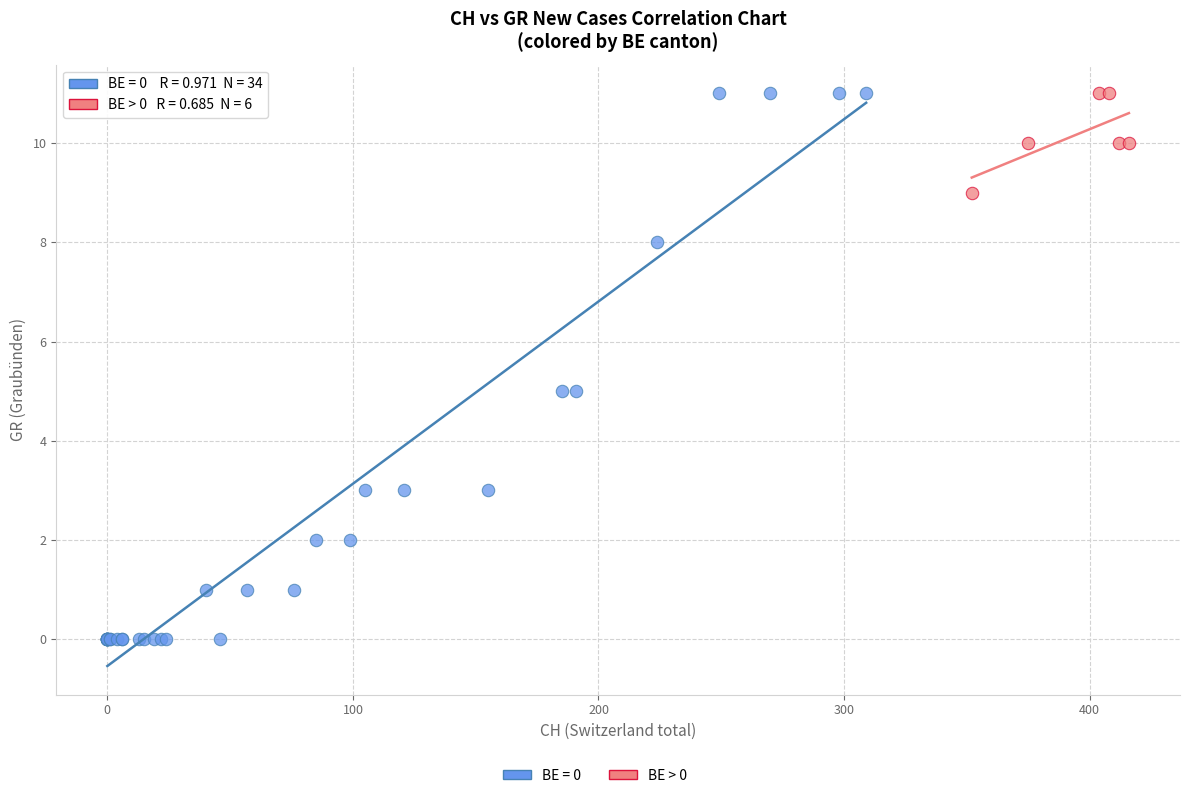

Which series has the widest spread of Y values?

BE = 0